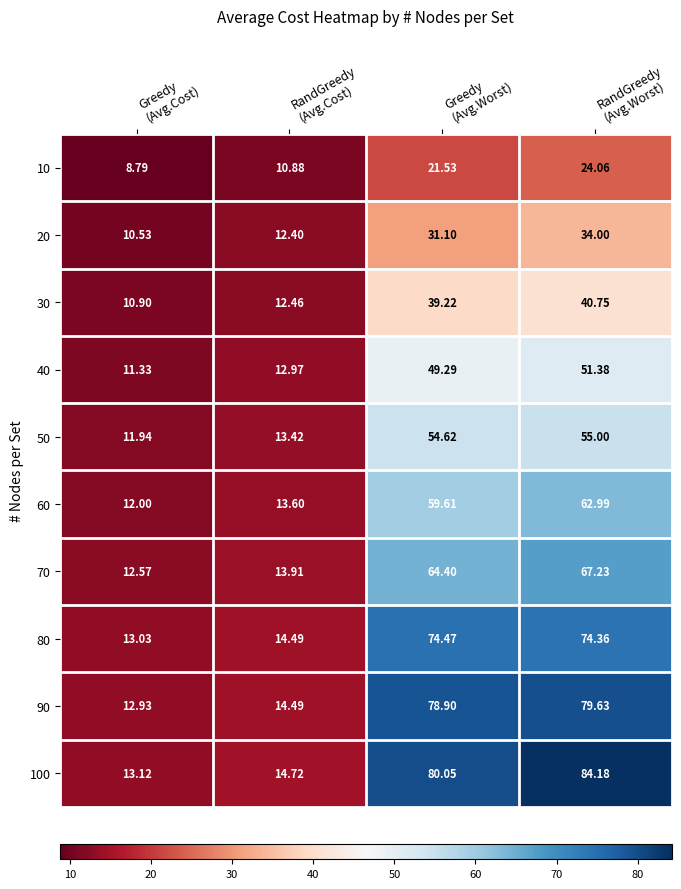

At which category is the sum across all series the highest?

RandGreedy
(Avg.Worst)